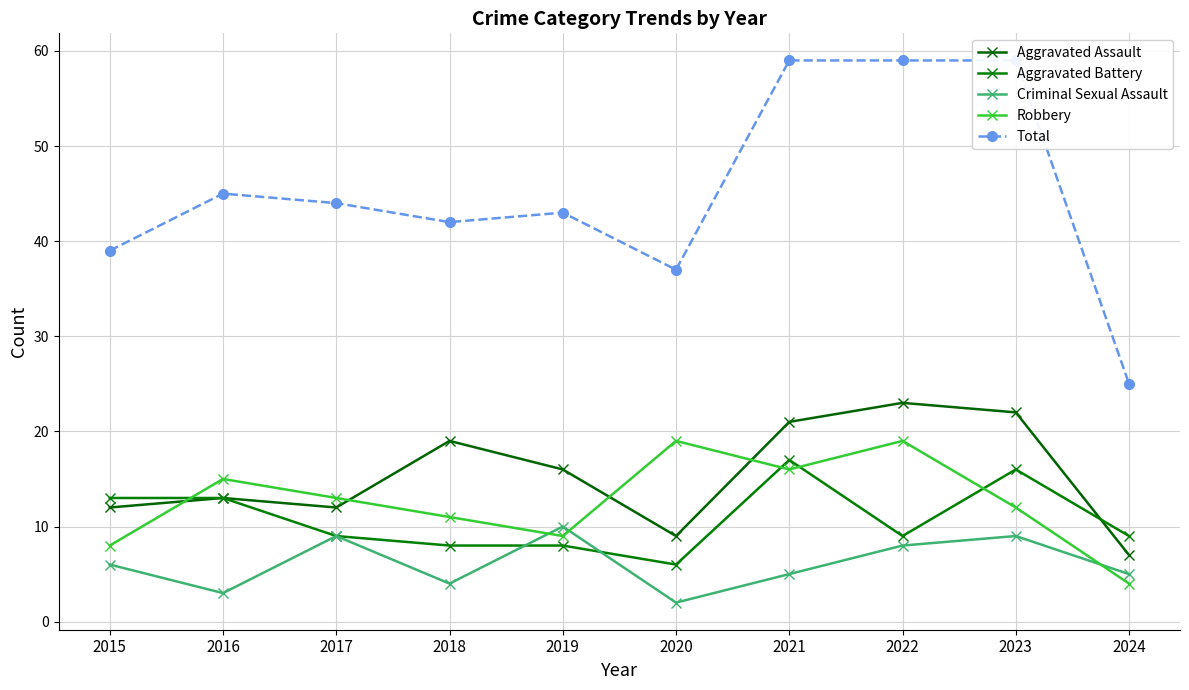

At which label does Total reach its minimum?

2024